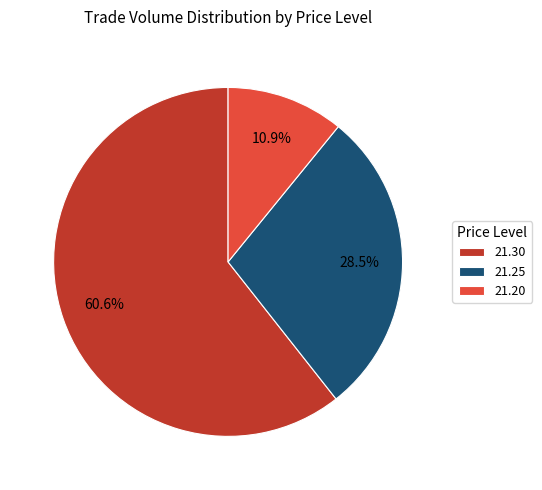

Which slice represents more than half of the pie?

21.30